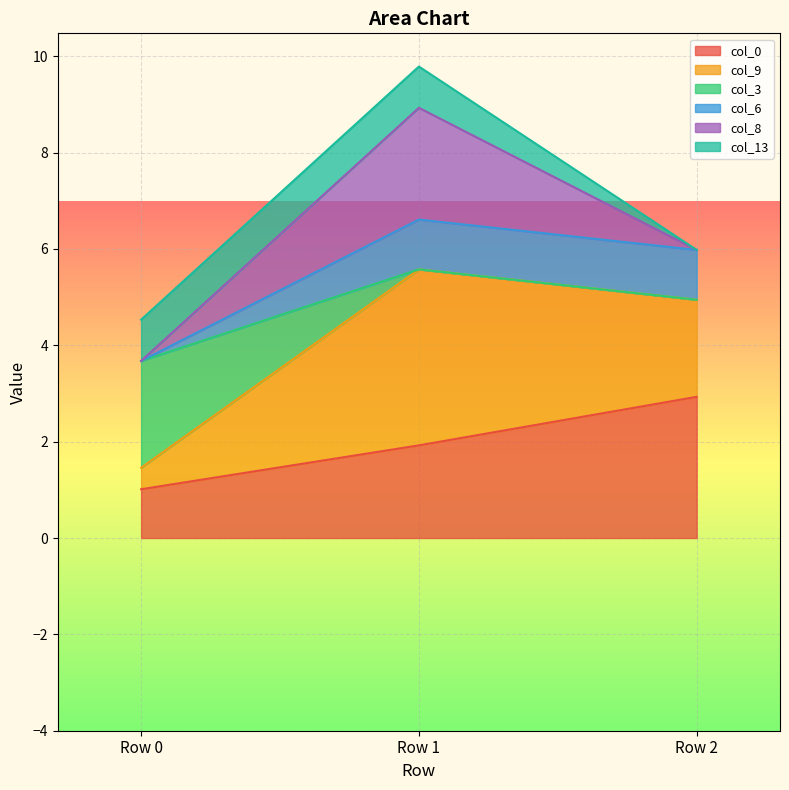

Does the chart display data point markers on the line(s)?

No